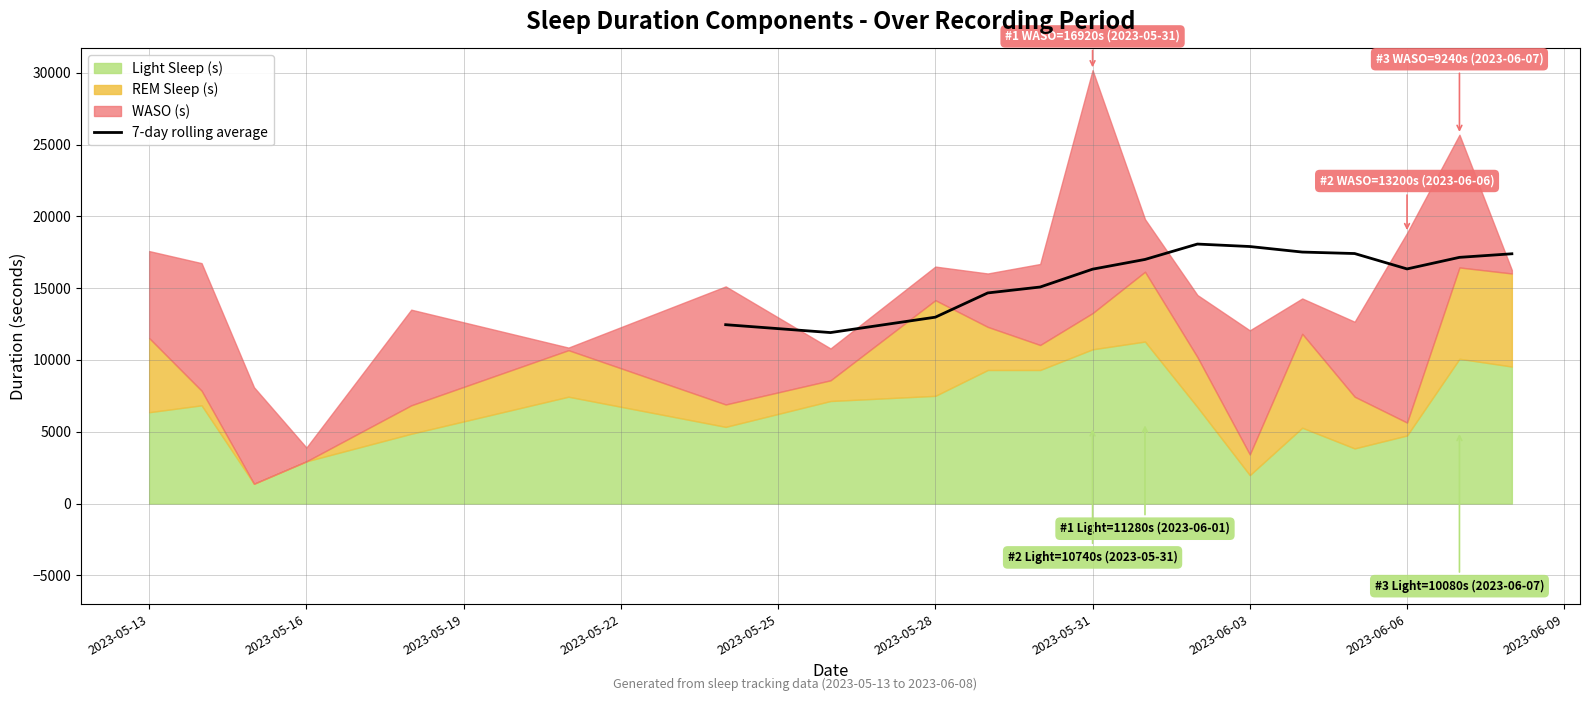

What is the minimum value for 7-day rolling average?

11905.7